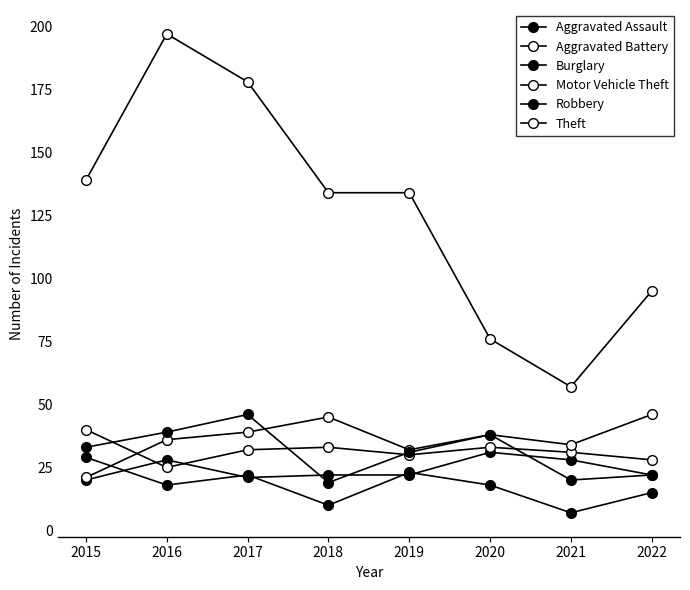

True or false: Robbery has more than 1 points higher than both neighbors.

True